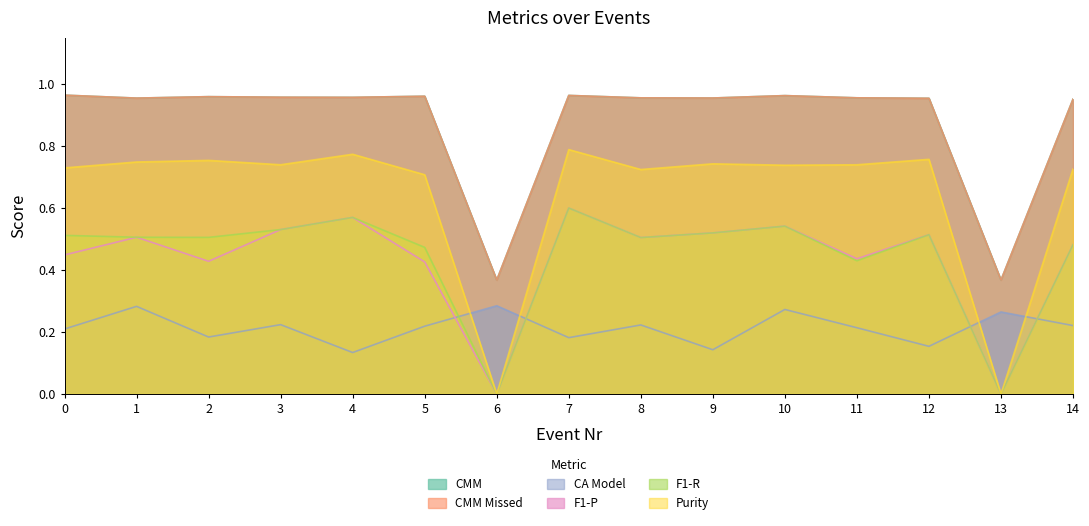

At which category does CMM reach its first local valley?

1